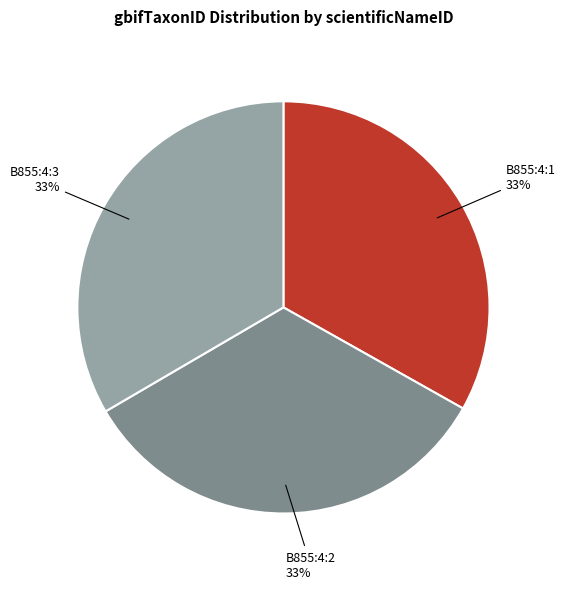

Combined, do B855:4:3 and B855:4:1 account for over 50%?

Yes